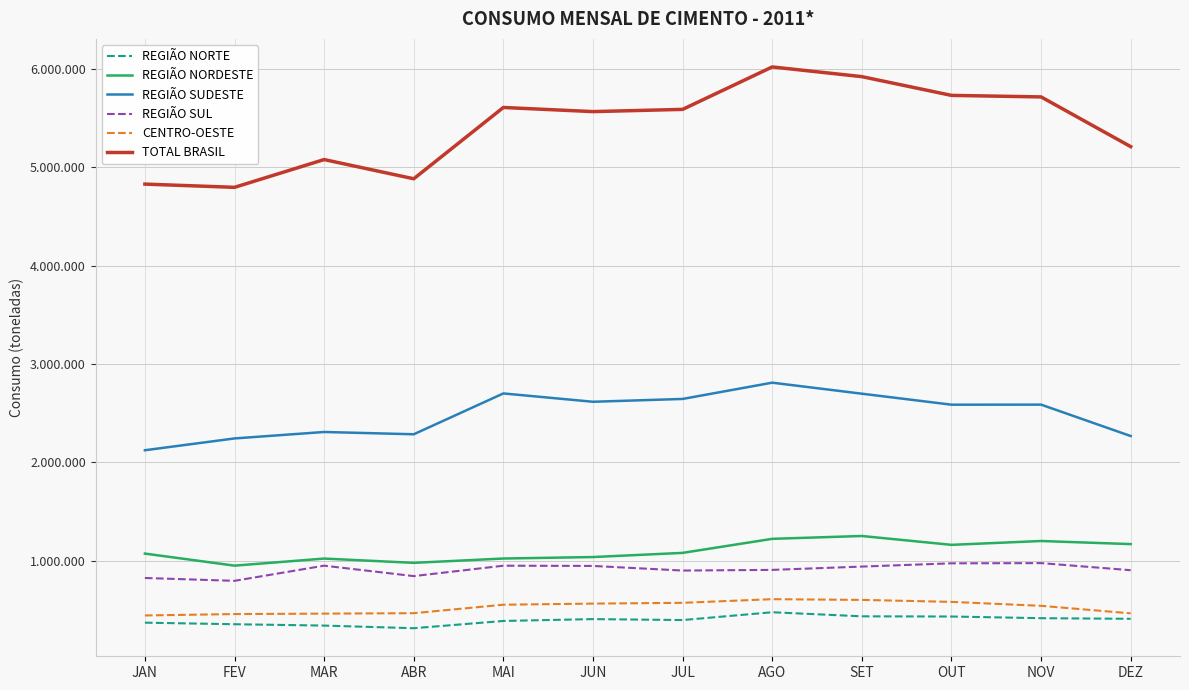

Rank the categories by TOTAL BRASIL value from lowest to highest.

FEV, JAN, ABR, MAR, DEZ, JUN, JUL, MAI, NOV, OUT, SET, AGO